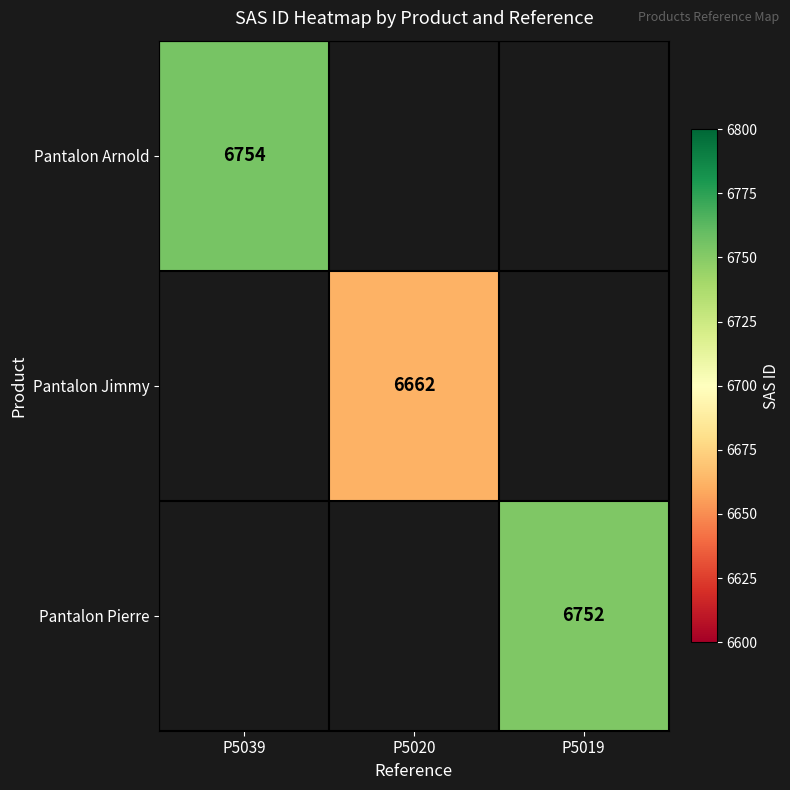

True or false: Pantalon Pierre has a value of 8981 at P5019.

False